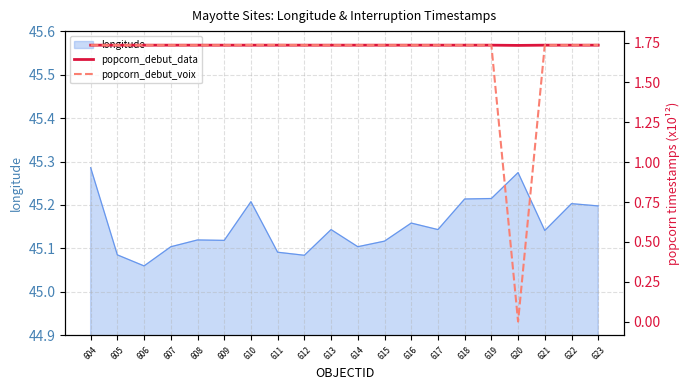

At which label is popcorn_debut_voix closest to 0?

620